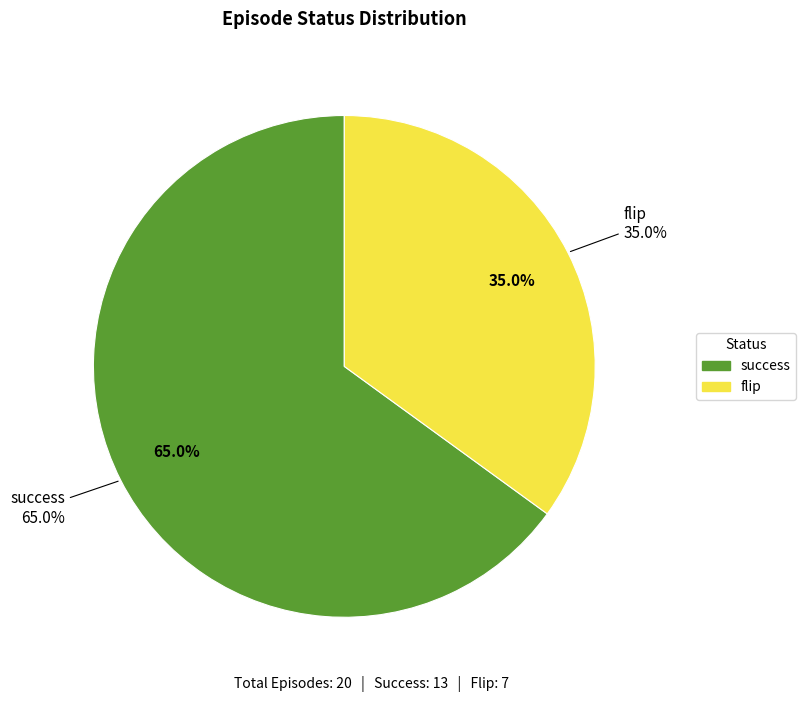

Which slice is the largest?

success